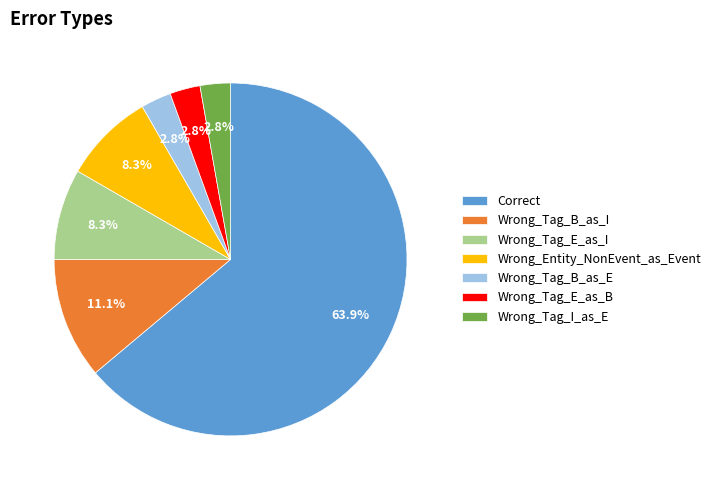

Approximately how many times larger is the value at Wrong_Tag_E_as_I compared to Wrong_Tag_B_as_E?

3.0